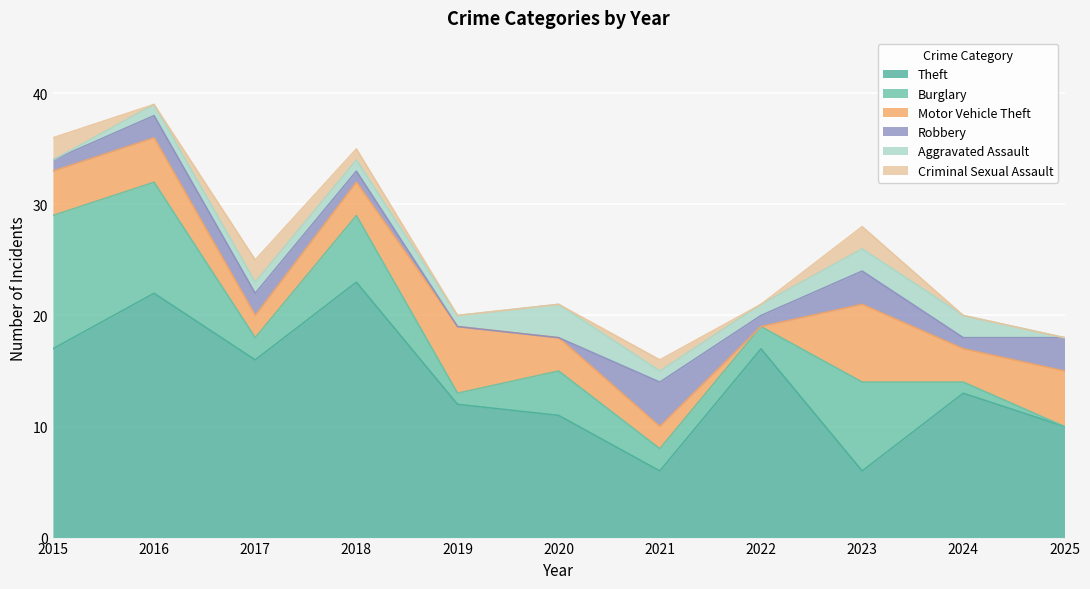

What is the total value across all series at 2019?

20